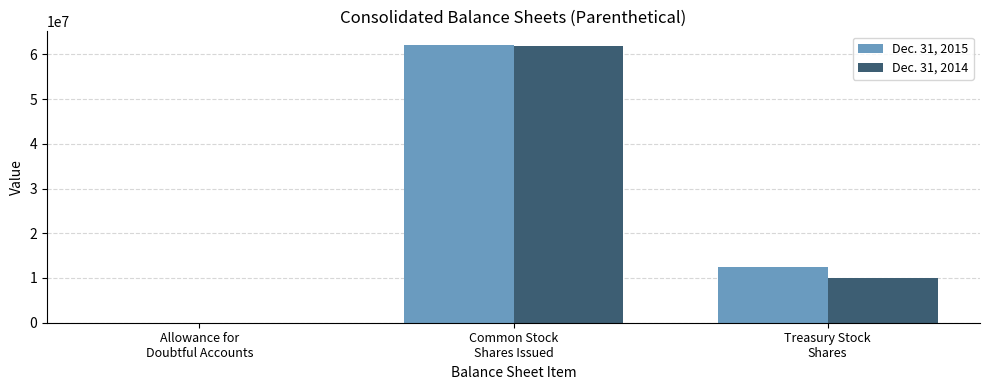

Where is Dec. 31, 2015 nearest to the value 31027265?

Treasury Stock
Shares